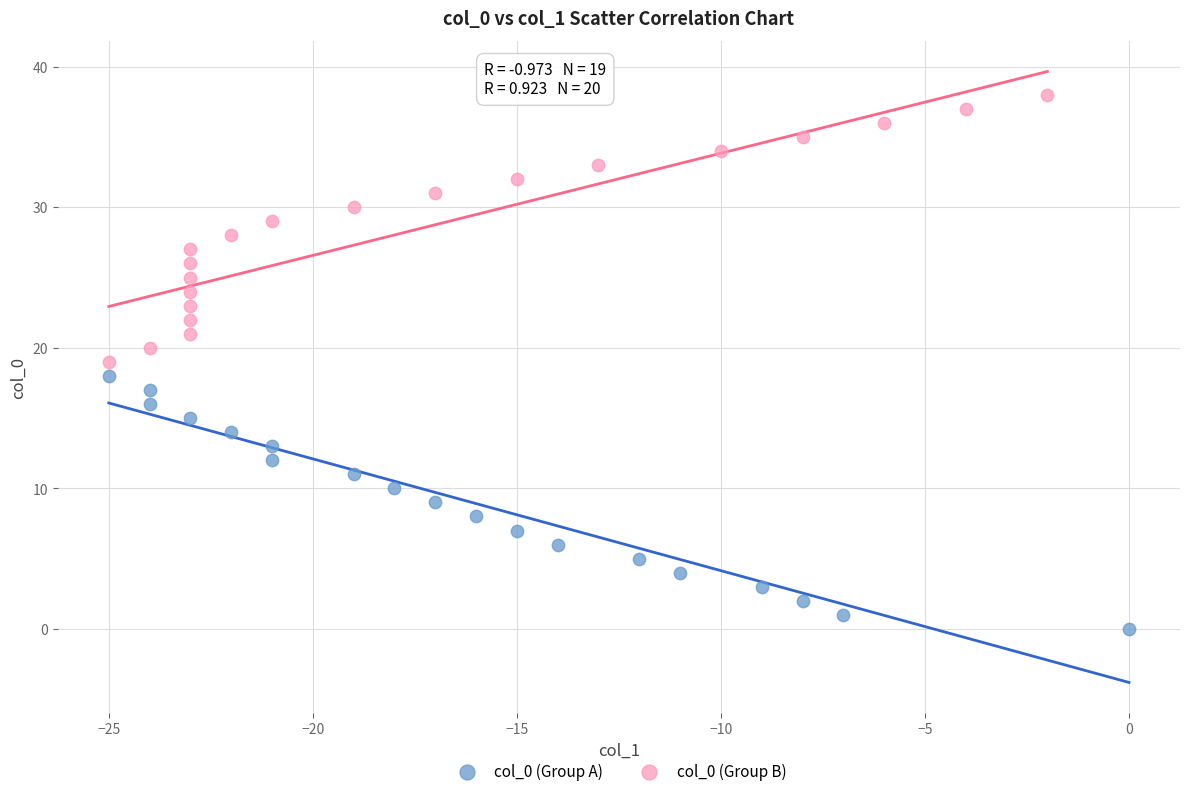

What are all the series names shown in the legend?

col_0 (Group A), col_0 (Group B)